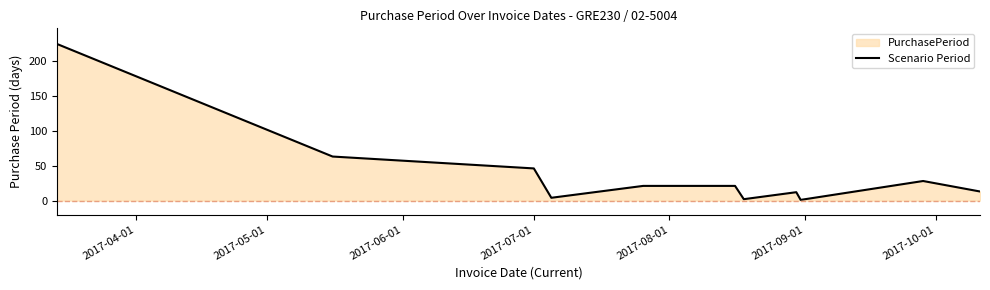

What is the maximum value shown in the chart?

224